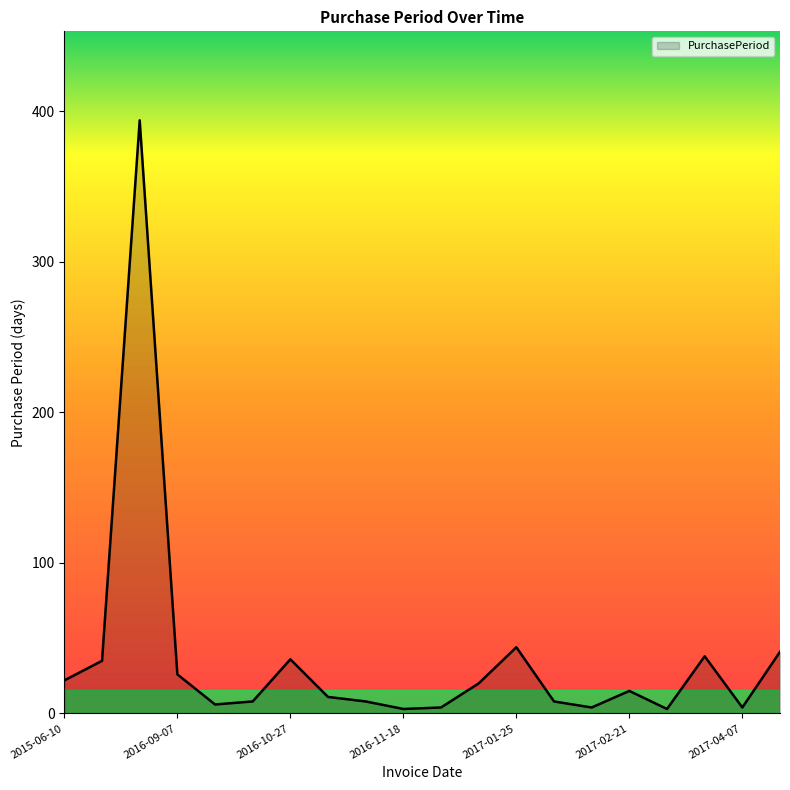

What is the difference between the maximum and minimum values?

391